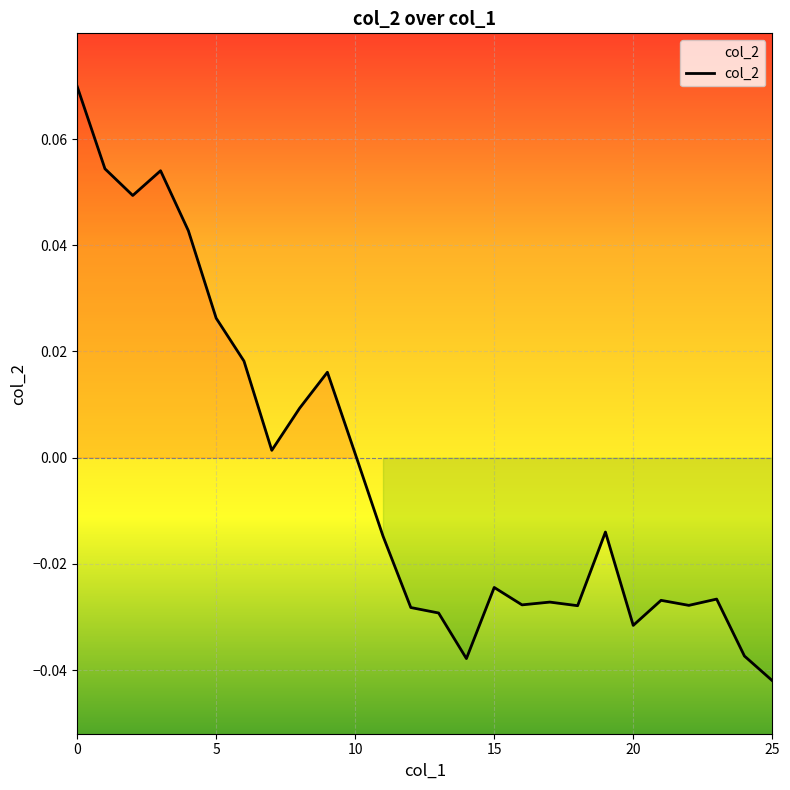

Is it true that the value at 11 is -0.0?

True